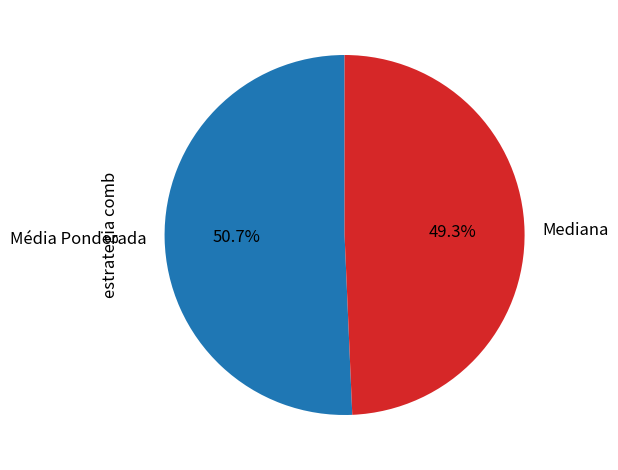

To the nearest percent, what percentage of the pie is Média Ponderada?

51%